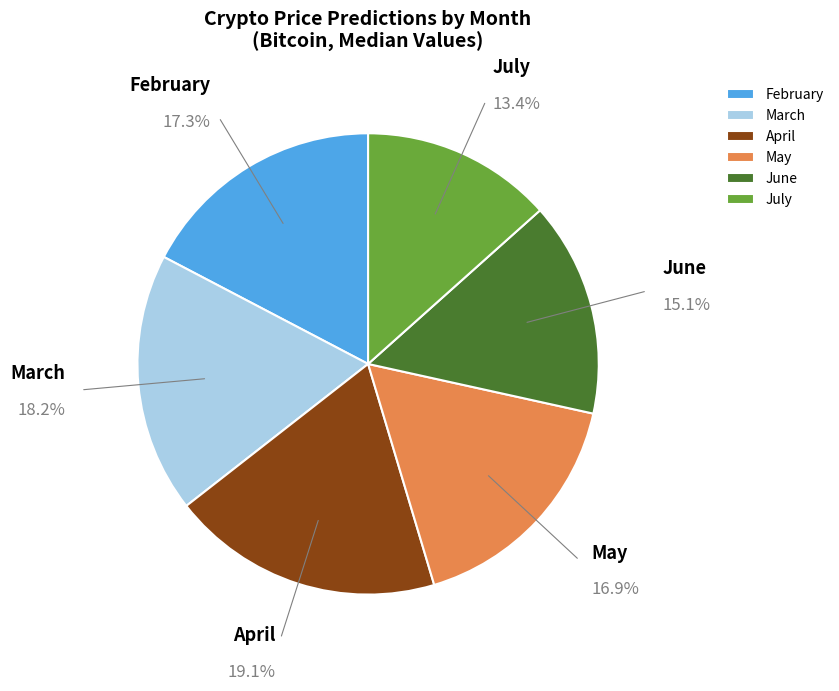

What is the smallest slice in the pie chart?

July